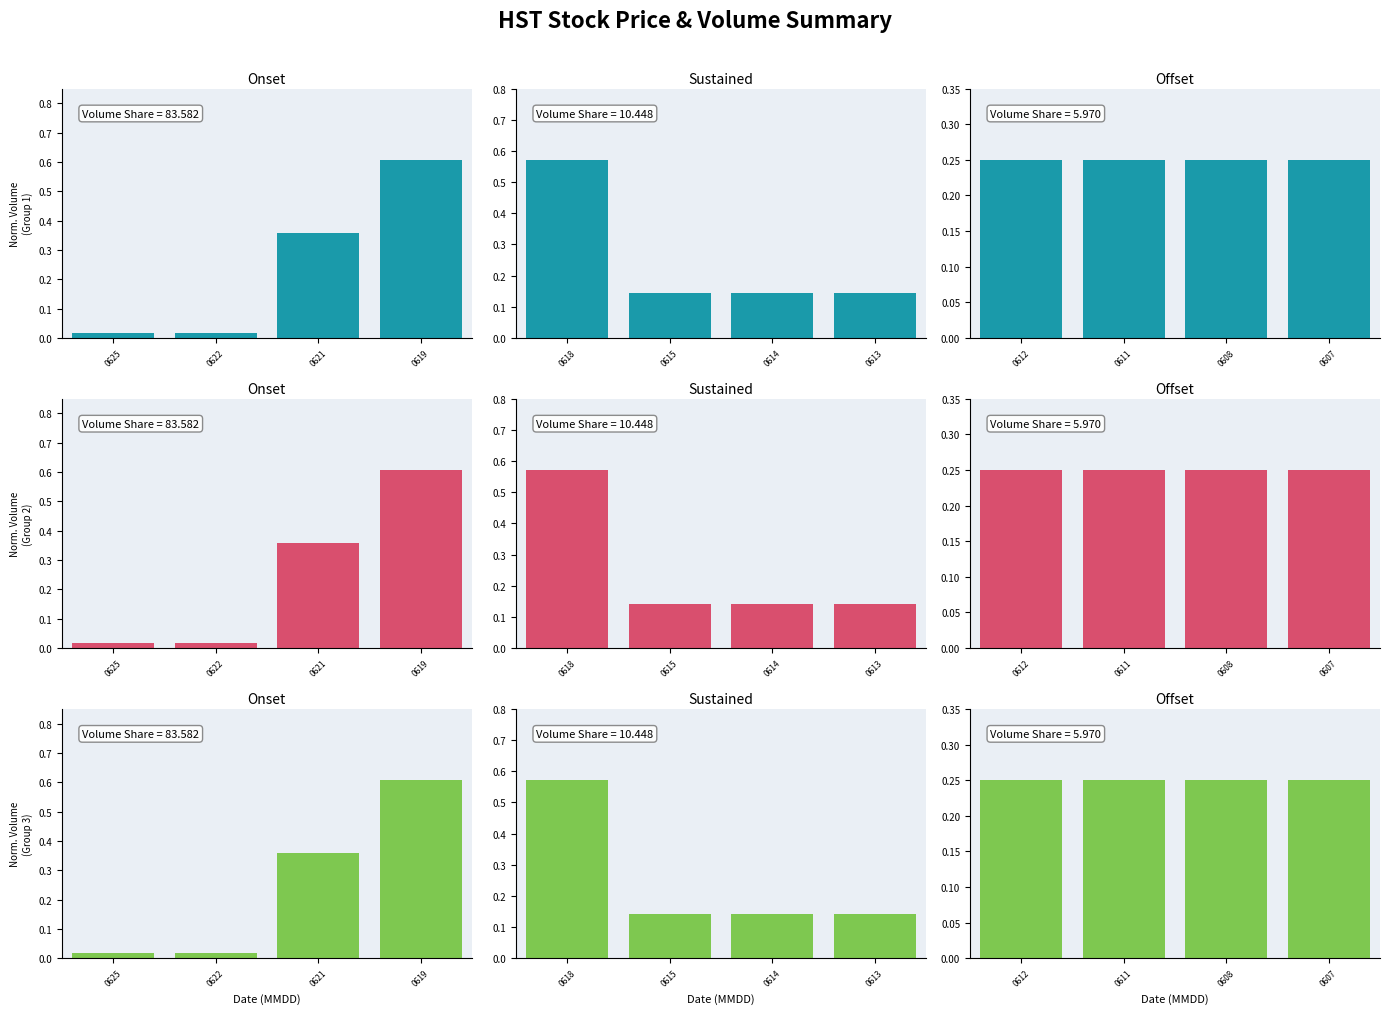

Reading right to left, transcribe all the data shown in this chart.

Onset: 0.6	0.4	0.0	0.0
Sustained: 0.1	0.1	0.1	0.6
Offset: 0.2	0.2	0.2	0.2